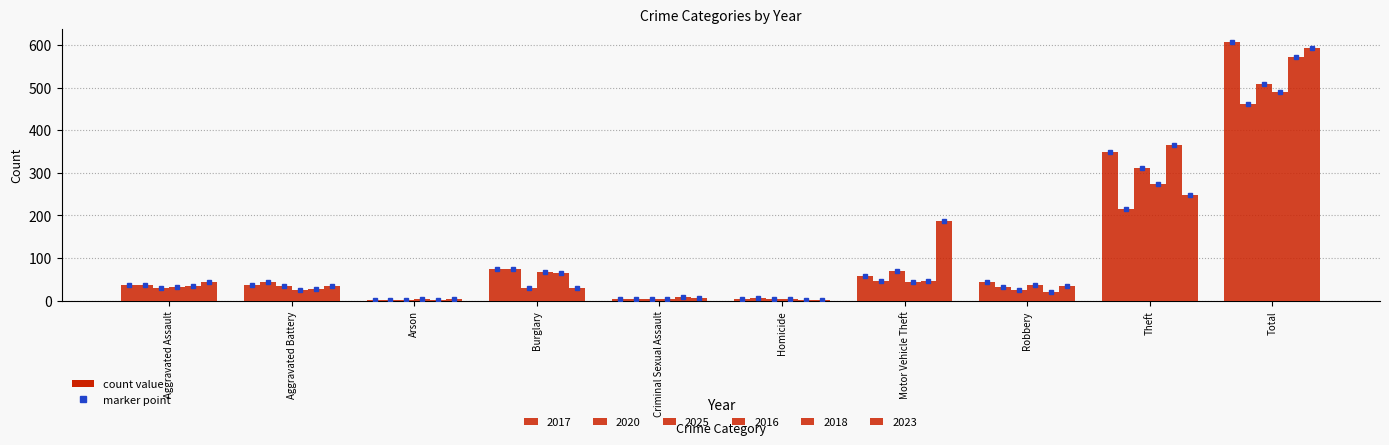

Reading right to left, what are all the values shown in this chart?

2017: Total=608	Theft=349	Robbery=43	Motor Vehicle Theft=59	Homicide=3	Criminal Sexual Assault=4	Burglary=75	Arson=1	Aggravated Battery=38	Aggravated Assault=36
2020: Total=462	Theft=215	Robbery=32	Motor Vehicle Theft=47	Homicide=6	Criminal Sexual Assault=4	Burglary=75	Arson=1	Aggravated Battery=45	Aggravated Assault=37
2025: Total=508	Theft=312	Robbery=25	Motor Vehicle Theft=69	Homicide=4	Criminal Sexual Assault=3	Burglary=29	Arson=1	Aggravated Battery=35	Aggravated Assault=30
2016: Total=489	Theft=273	Robbery=38	Motor Vehicle Theft=43	Homicide=3	Criminal Sexual Assault=4	Burglary=68	Arson=3	Aggravated Battery=25	Aggravated Assault=32
2018: Total=572	Theft=366	Robbery=21	Motor Vehicle Theft=46	Homicide=2	Criminal Sexual Assault=8	Burglary=65	Arson=2	Aggravated Battery=28	Aggravated Assault=34
2023: Total=592	Theft=249	Robbery=34	Motor Vehicle Theft=187	Homicide=1	Criminal Sexual Assault=7	Burglary=31	Arson=4	Aggravated Battery=34	Aggravated Assault=45